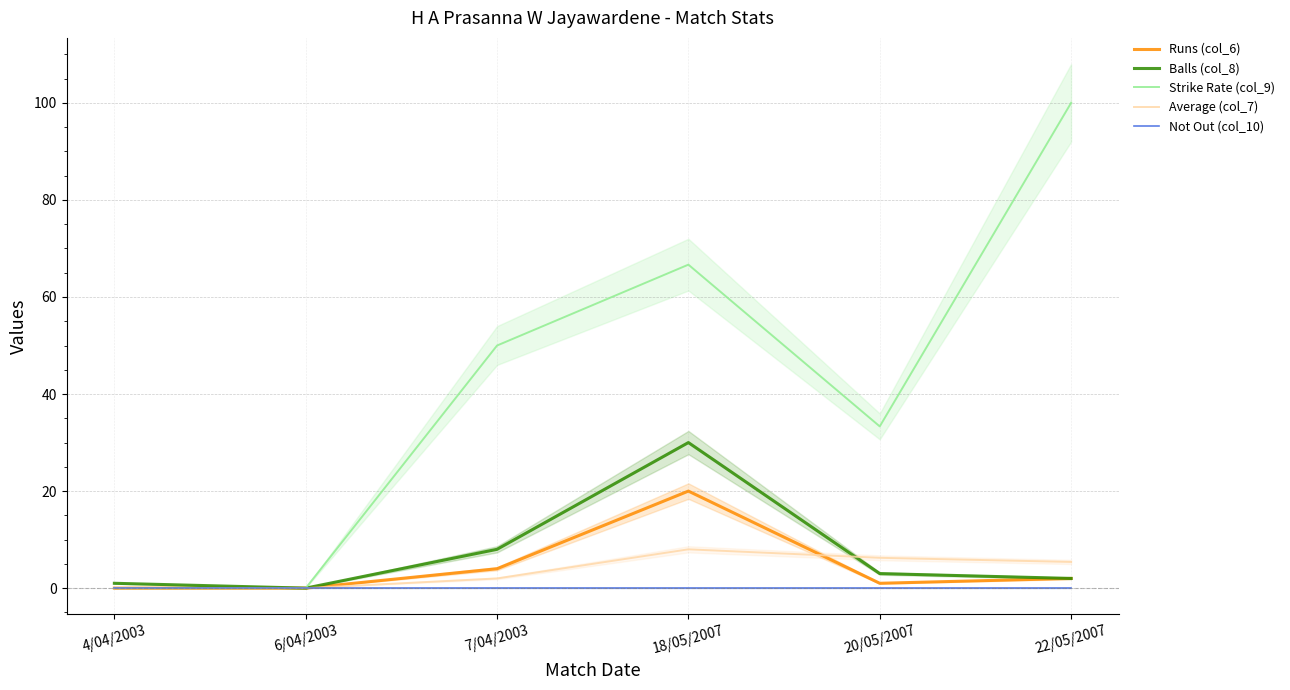

True or false: Balls (col_8) and Runs (col_6) intersect in this chart.

False